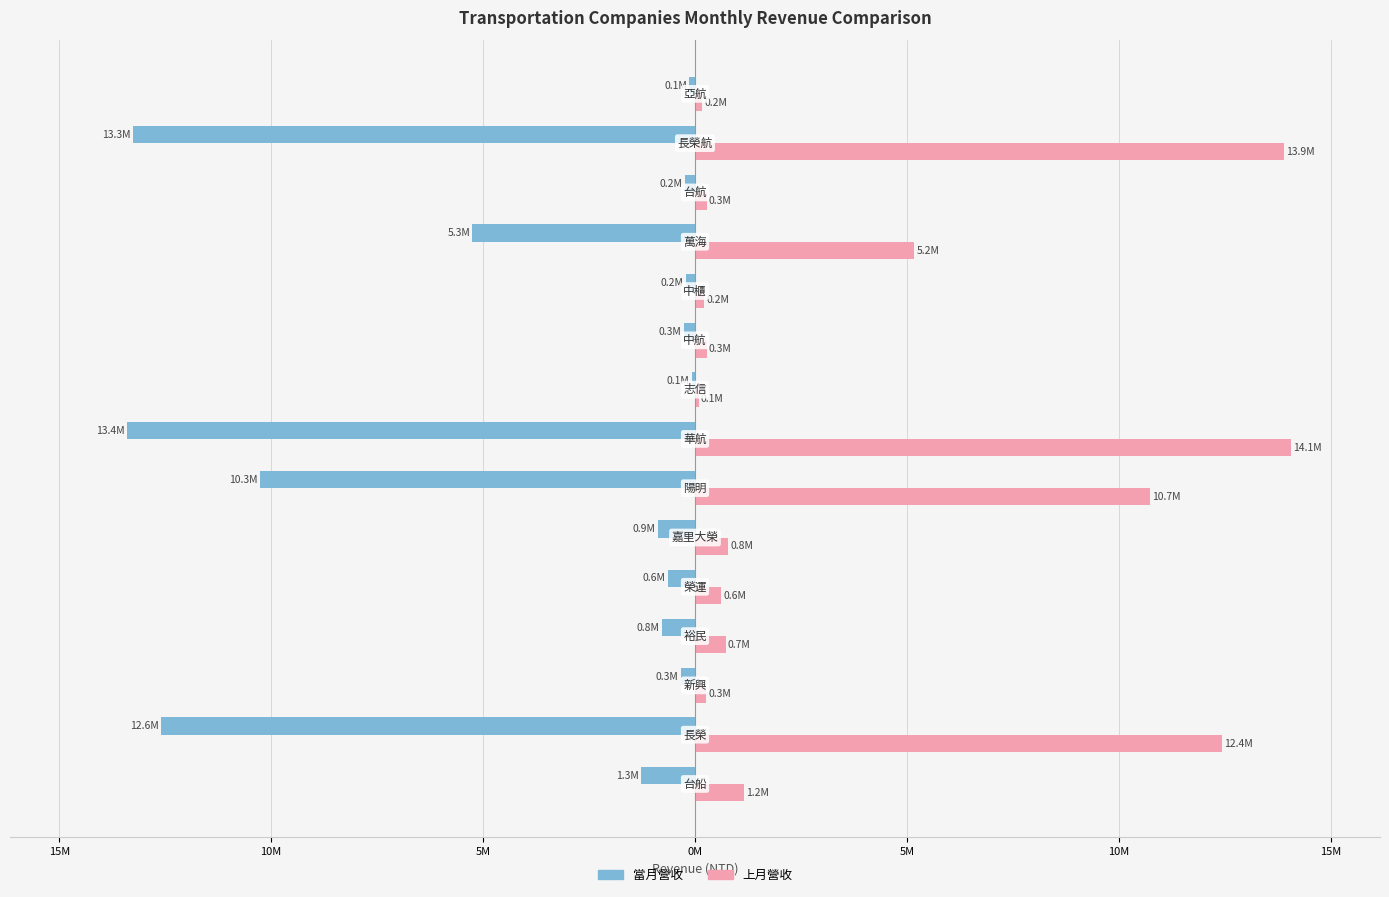

What are all the series names shown in the legend?

當月營收, 上月營收